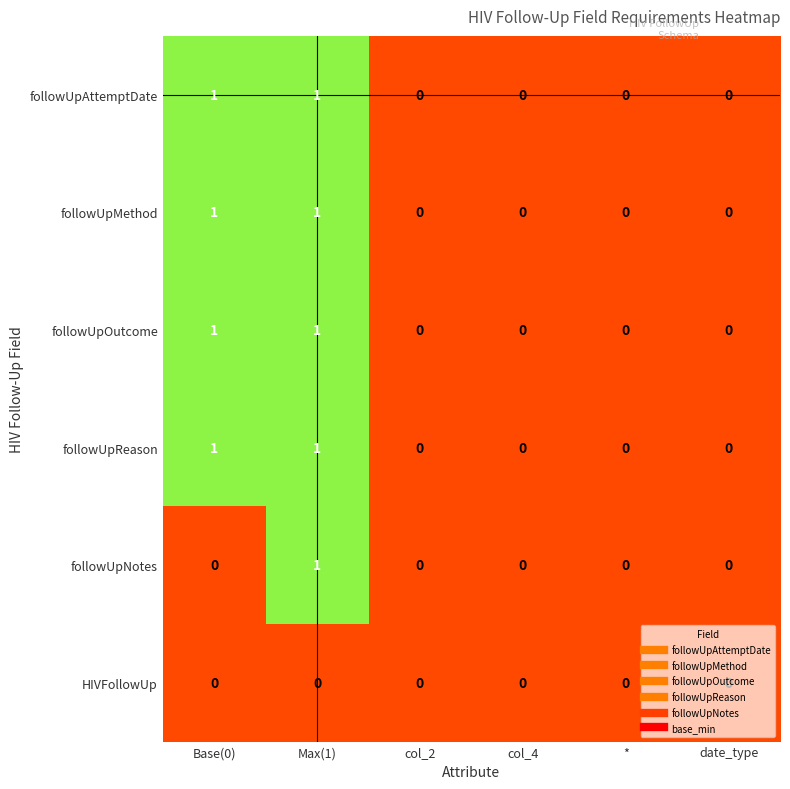

Is it true that followUpReason equals 2 at Max(1)?

False